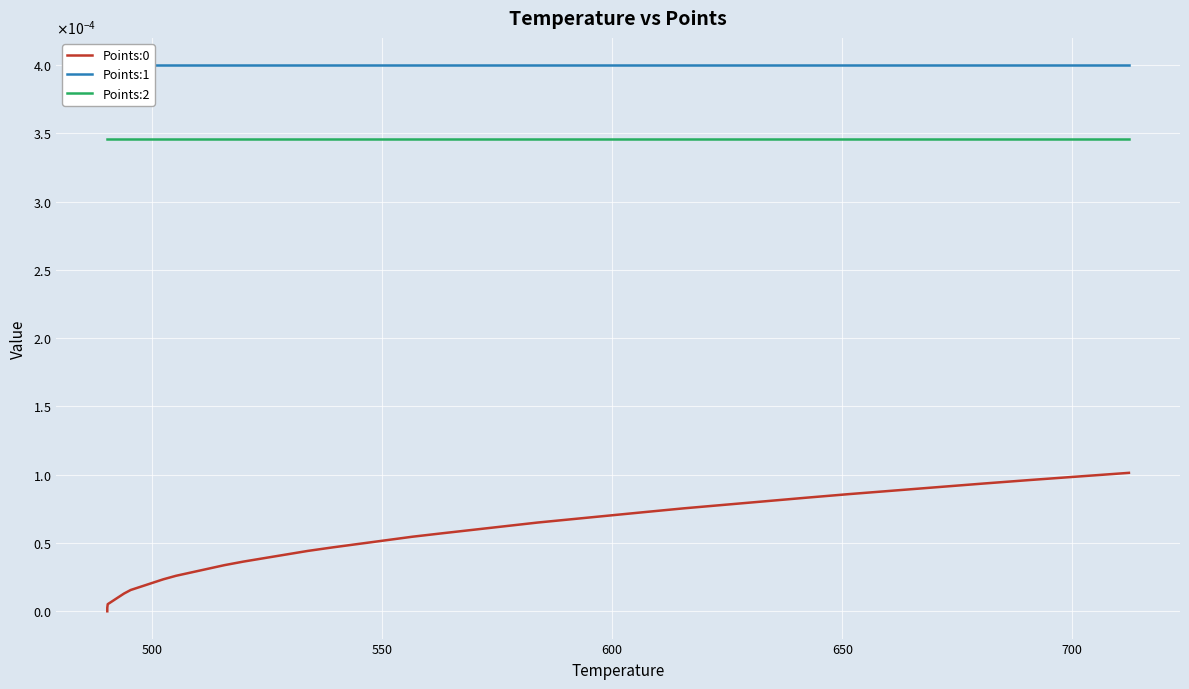

How many categories are shown in the chart?

40